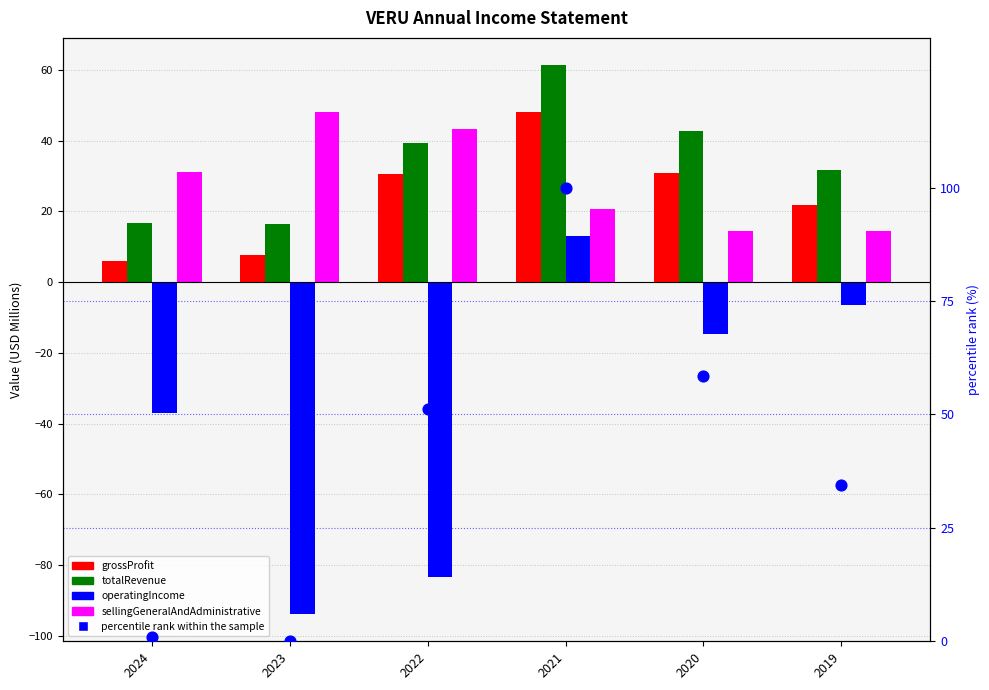

What is the total value across all series at 2020?

131.6